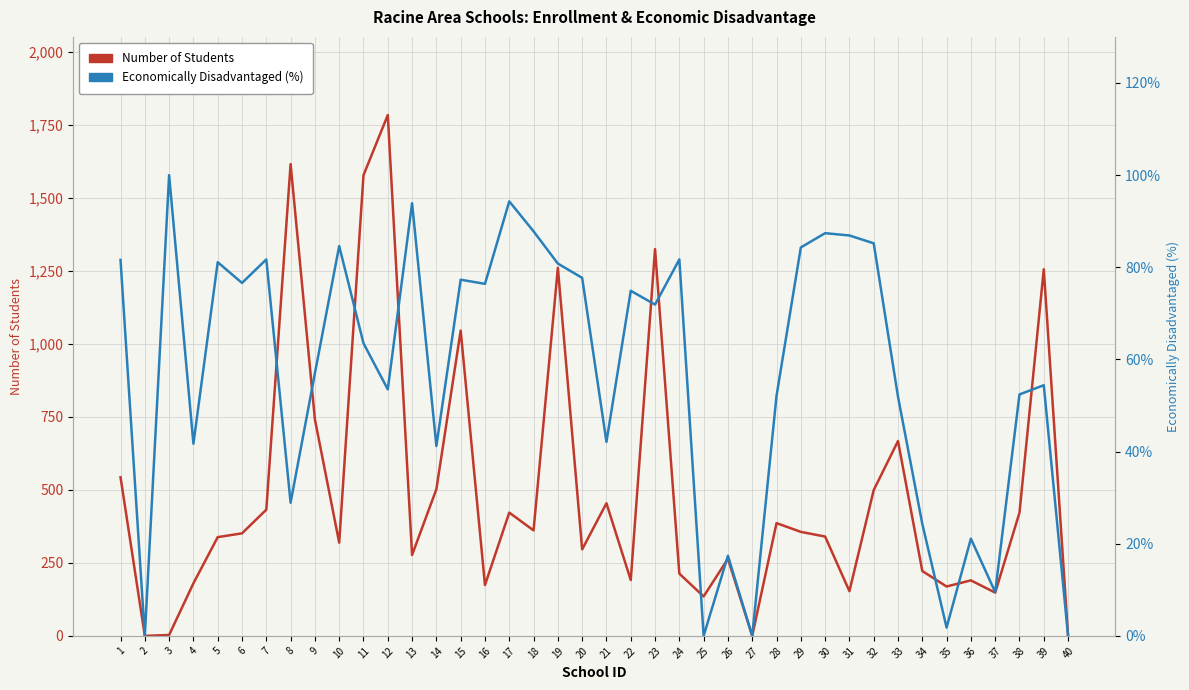

How many data points in Number of Students are less than 351?

20